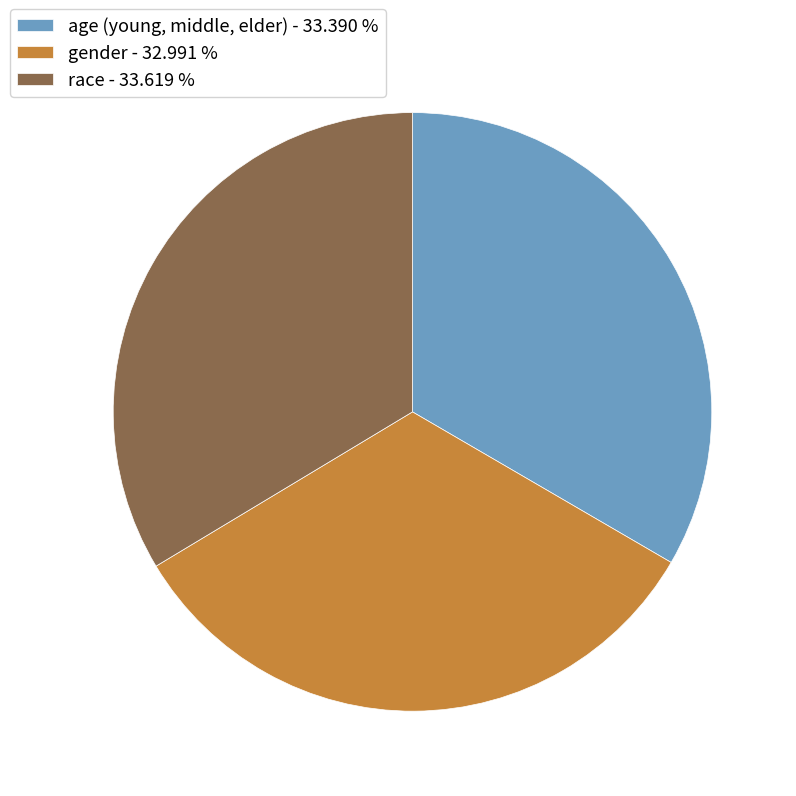

Is the sum of race and age (young, middle, elder) greater than half?

Yes